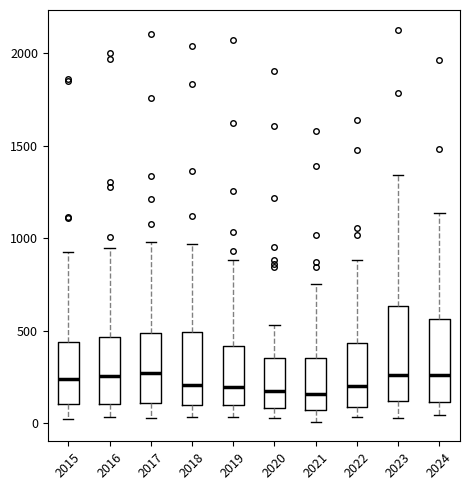

Where does the lower whisker of the box at x = 2021 end on the y-axis? The values are not printed on the chart, so give them approximately, as read against the axis.

0